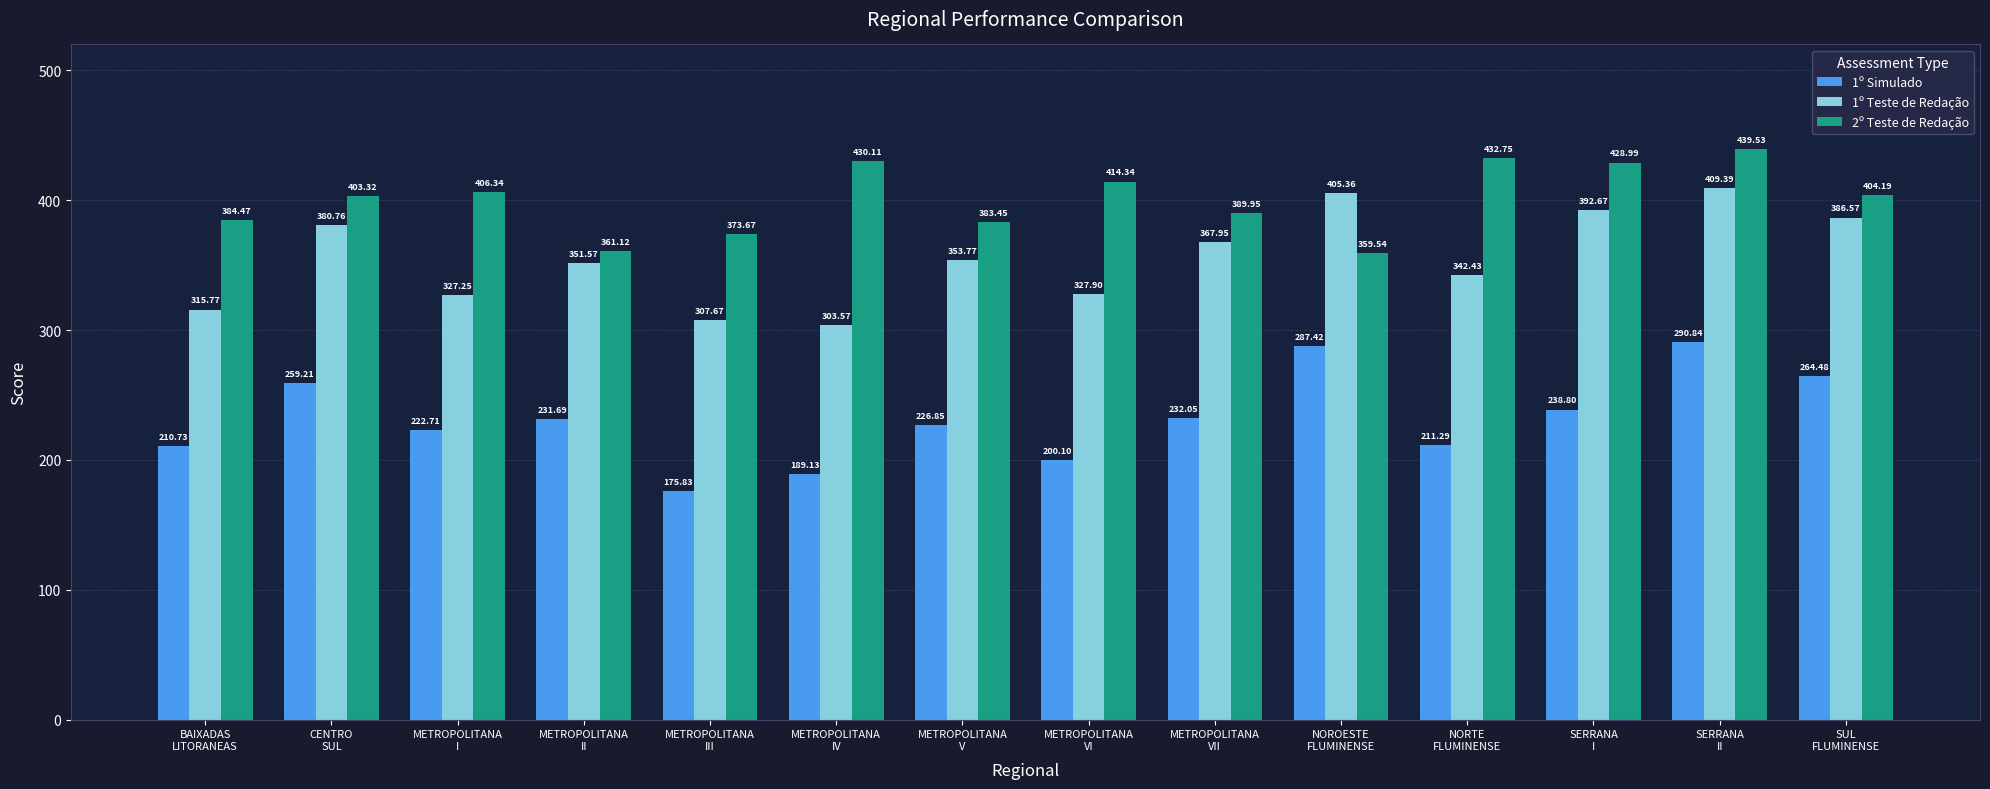

What is the sum of all 1º Simulado values?

3241.1